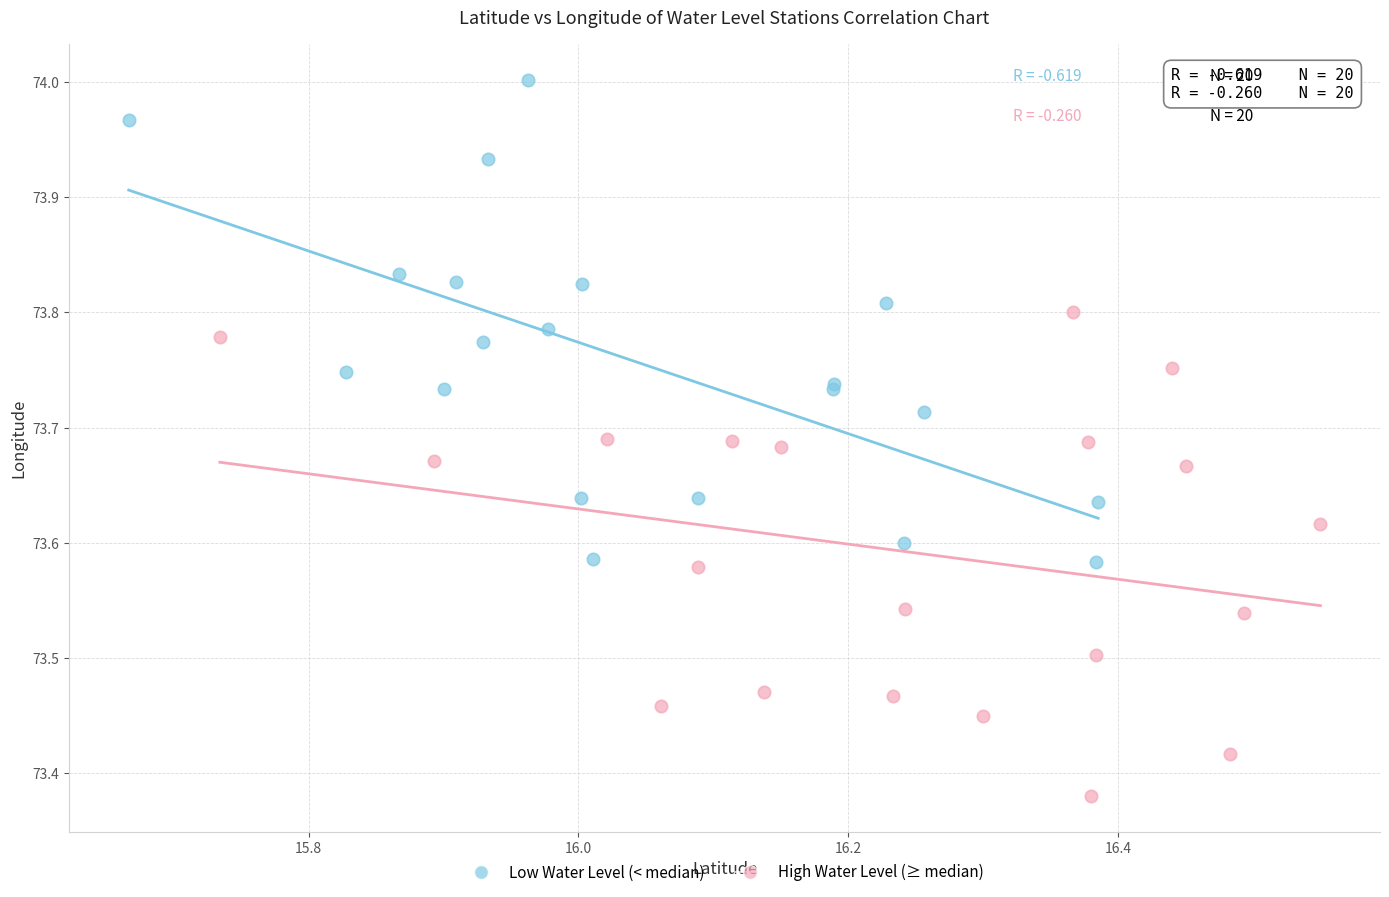

Which series contains the highest Y value?

Low Water Level (< median)